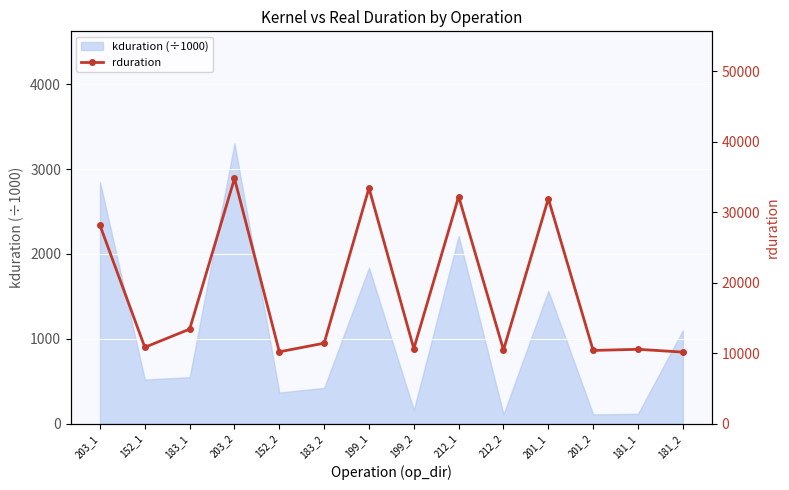

How many lines are shown in the chart?

1